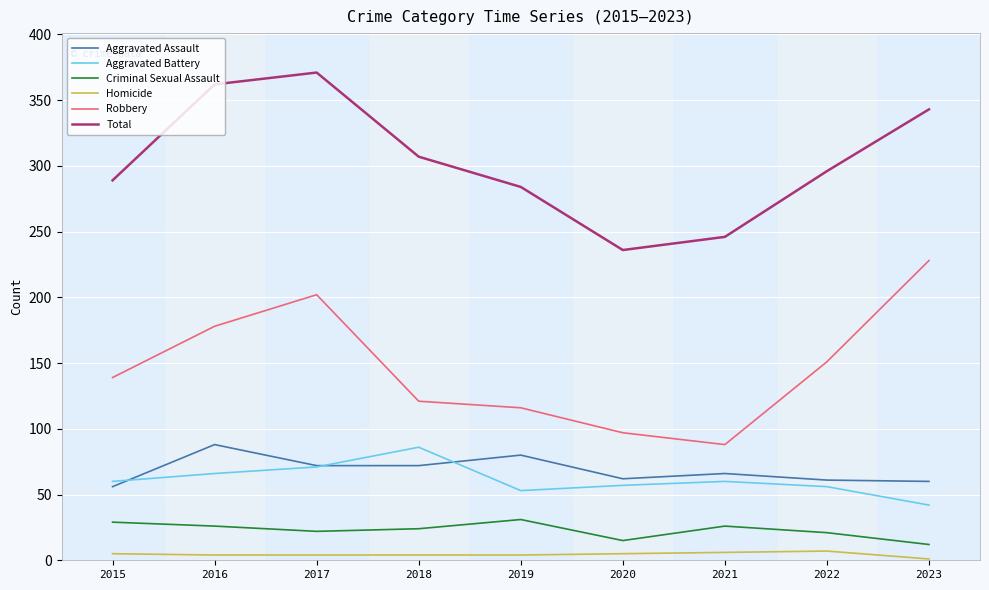

Is this an area chart (filled region under the line)?

No